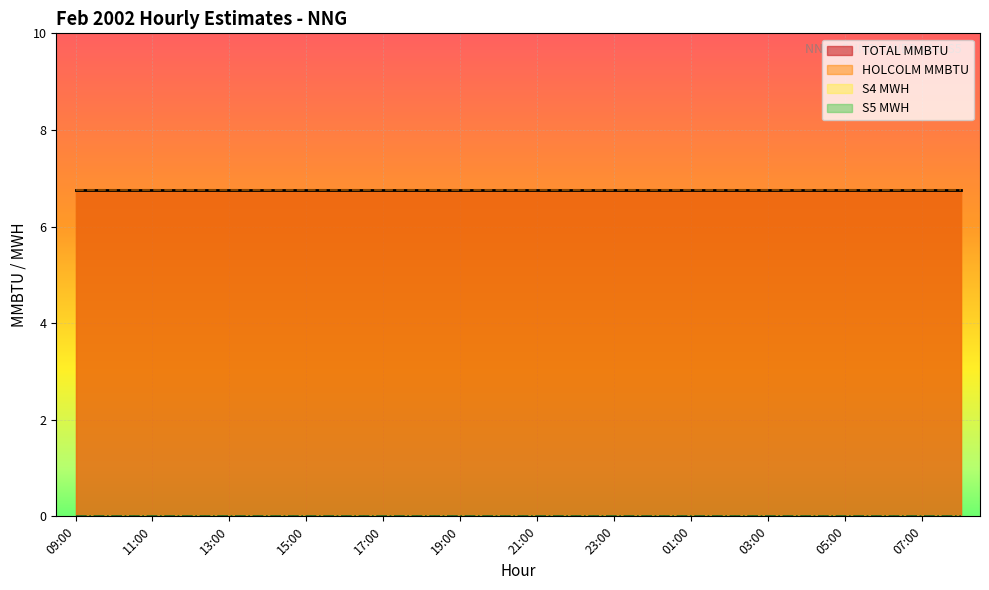

At which label does HOLCOLM MMBTU reach its minimum?

09:00